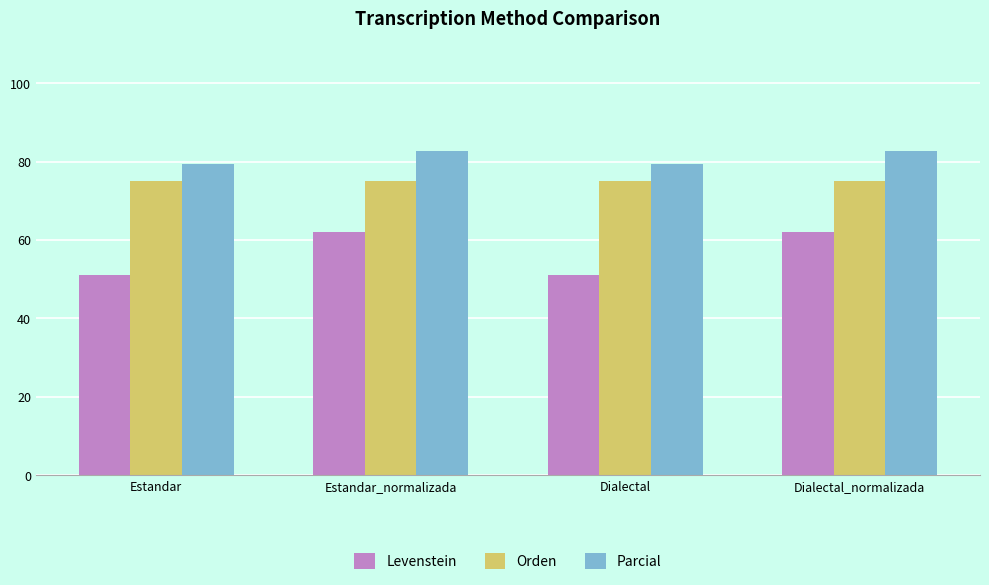

Reading right to left, extract all data points from this chart.

Levenstein: 62.2	51.2	62.2	51.2
Orden: 75.0	75.0	75.0	75.0
Parcial: 82.8	79.3	82.8	79.3